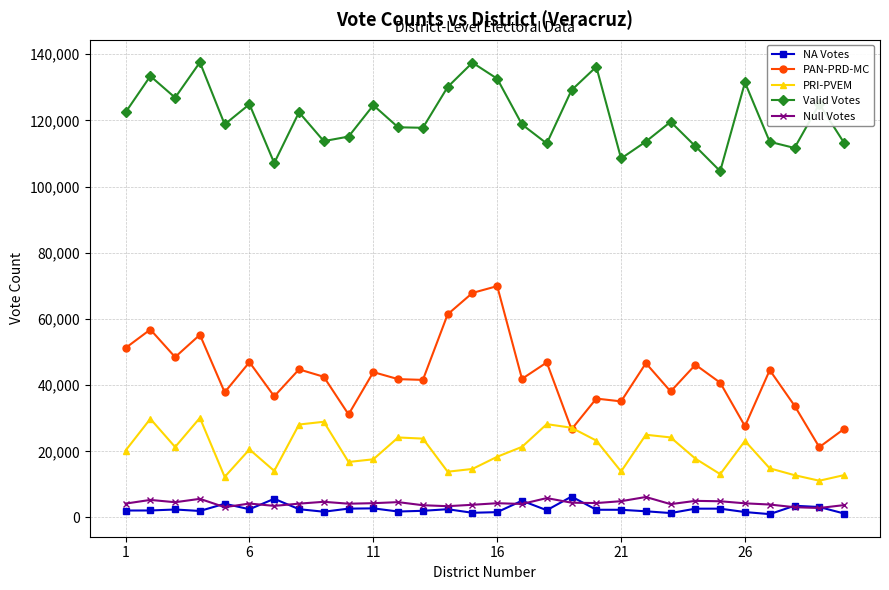

True or false: NA Votes has more than 0 points higher than both neighbors.

True